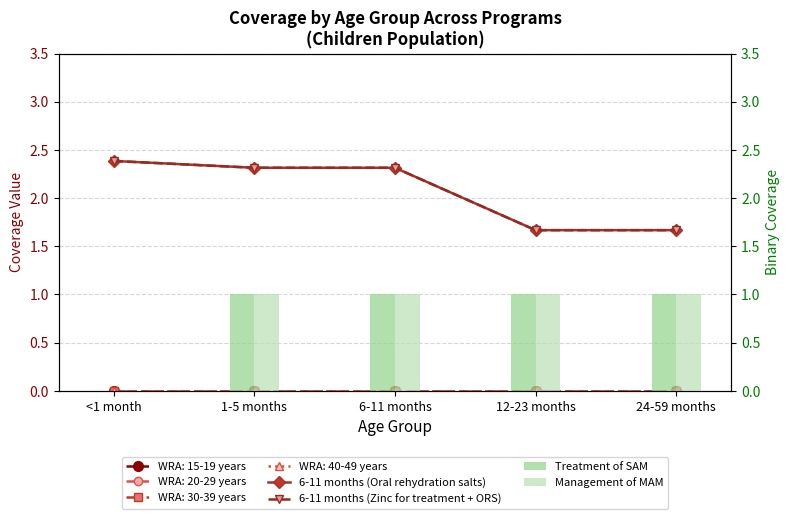

The Management of MAM series shows 0.0 at <1 month. True or false?

True